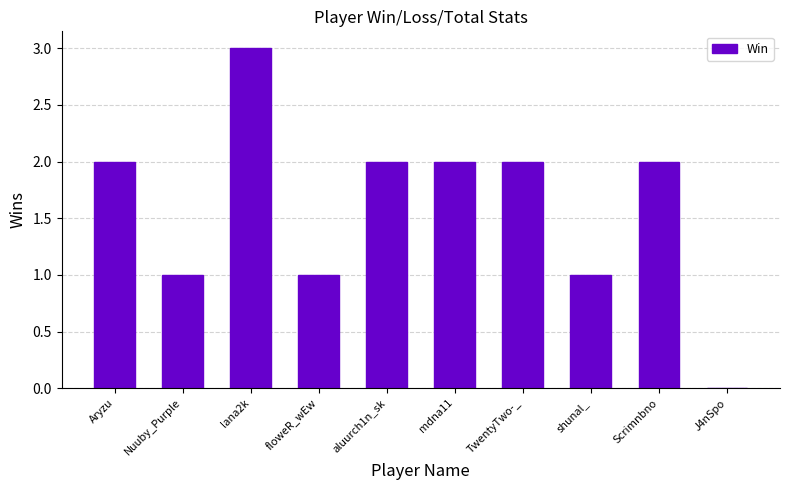

What is the maximum value shown in the chart?

3